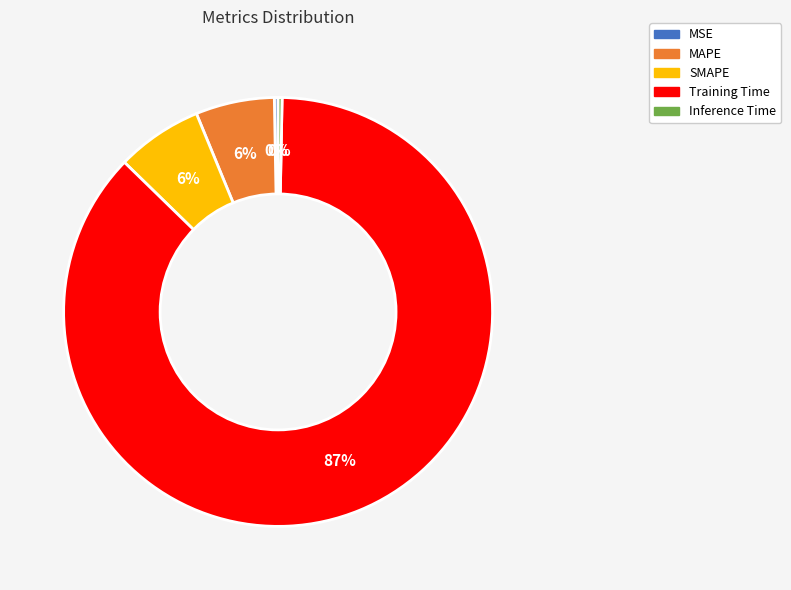

Count the number of slices in the pie.

5